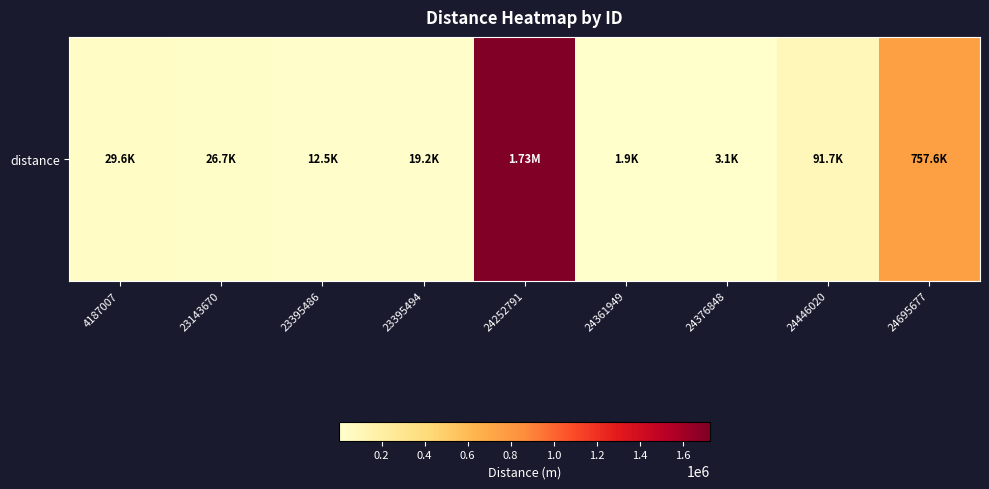

What is the maximum value shown in the chart?

1729541.9